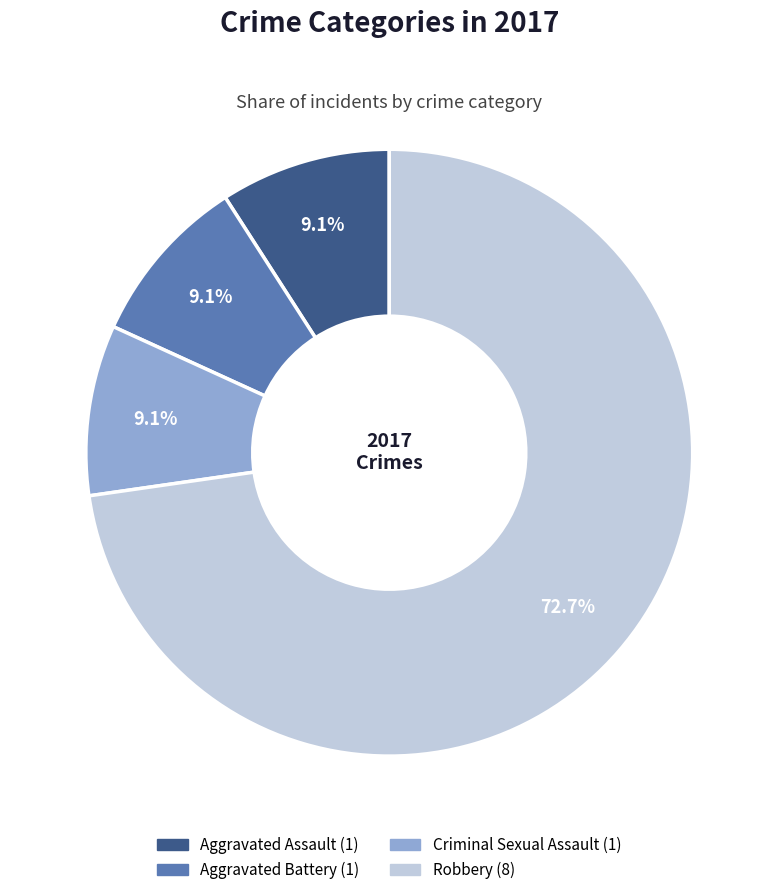

Is the sum of Criminal Sexual Assault and Robbery greater than half?

Yes